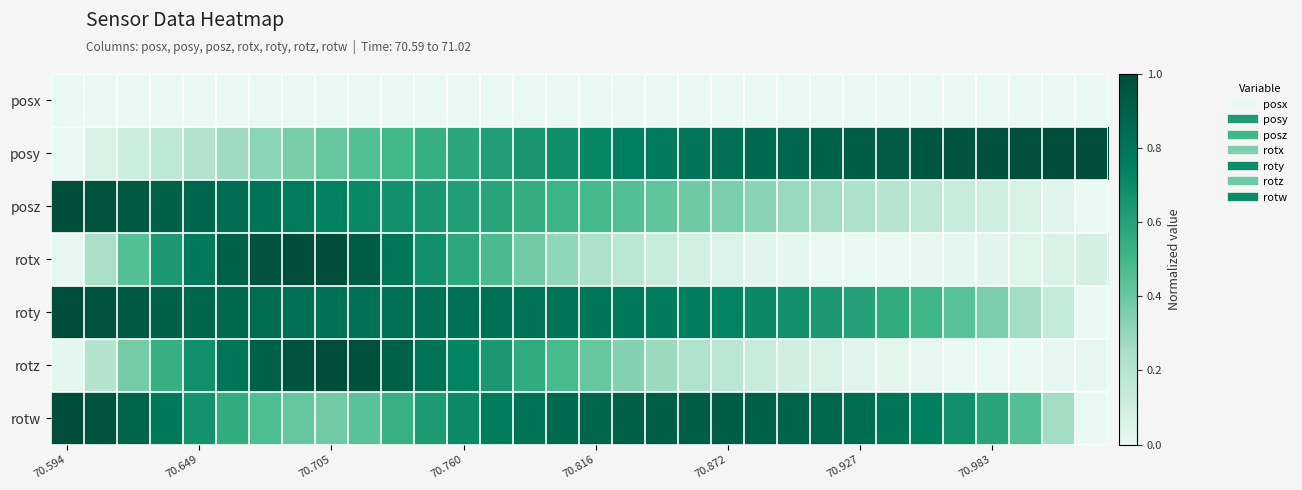

Which series has the largest total across all categories?

roty